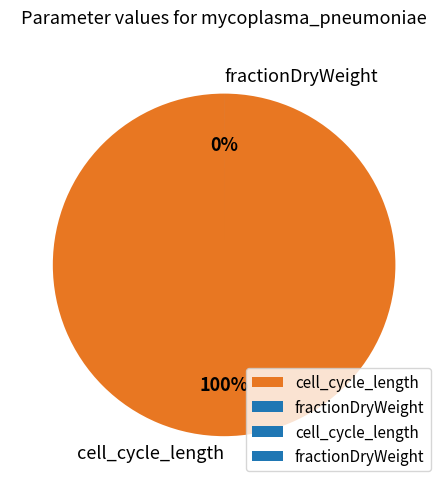

What percentage is the cell_cycle_length slice, to the nearest percent?

100%